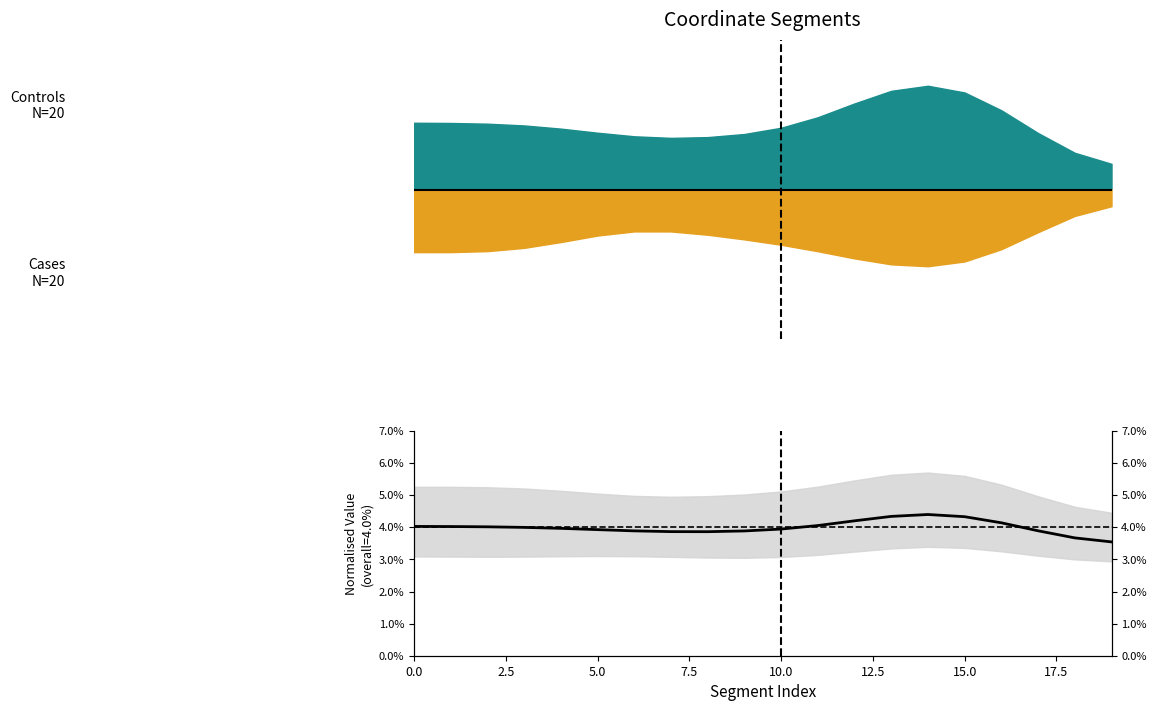

What position from the left is 10?

11